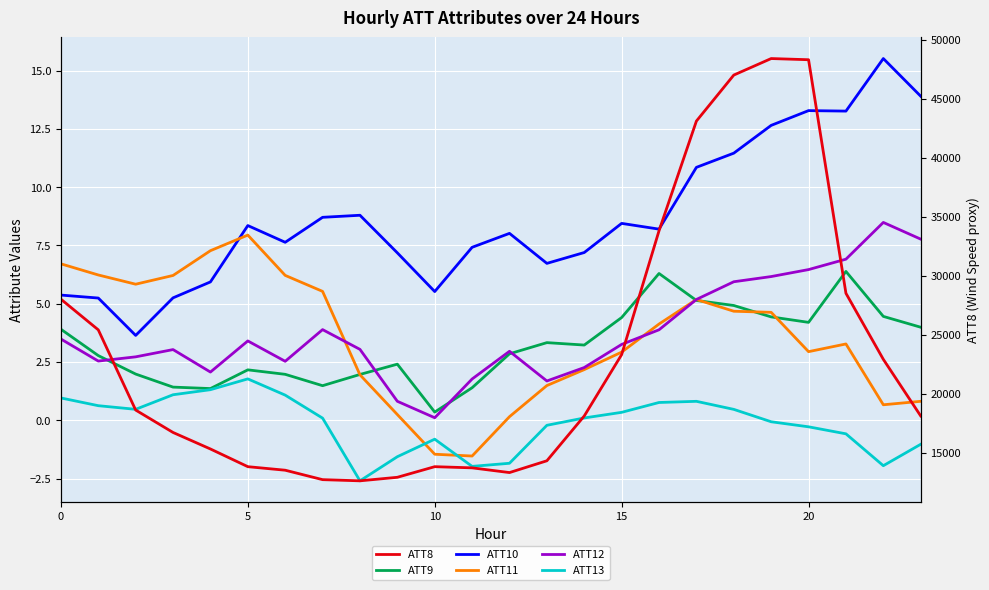

Which series has the largest total across all categories?

ATT8